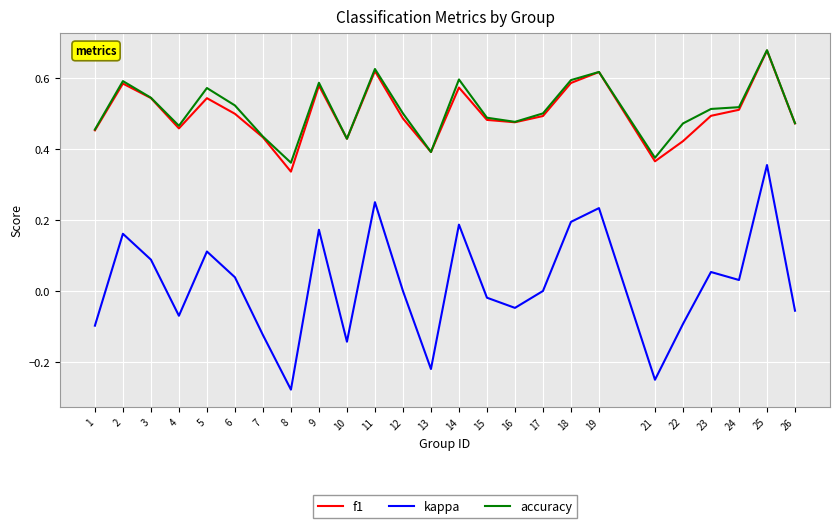

Is it true that f1 equals 0.5 at 6?

True